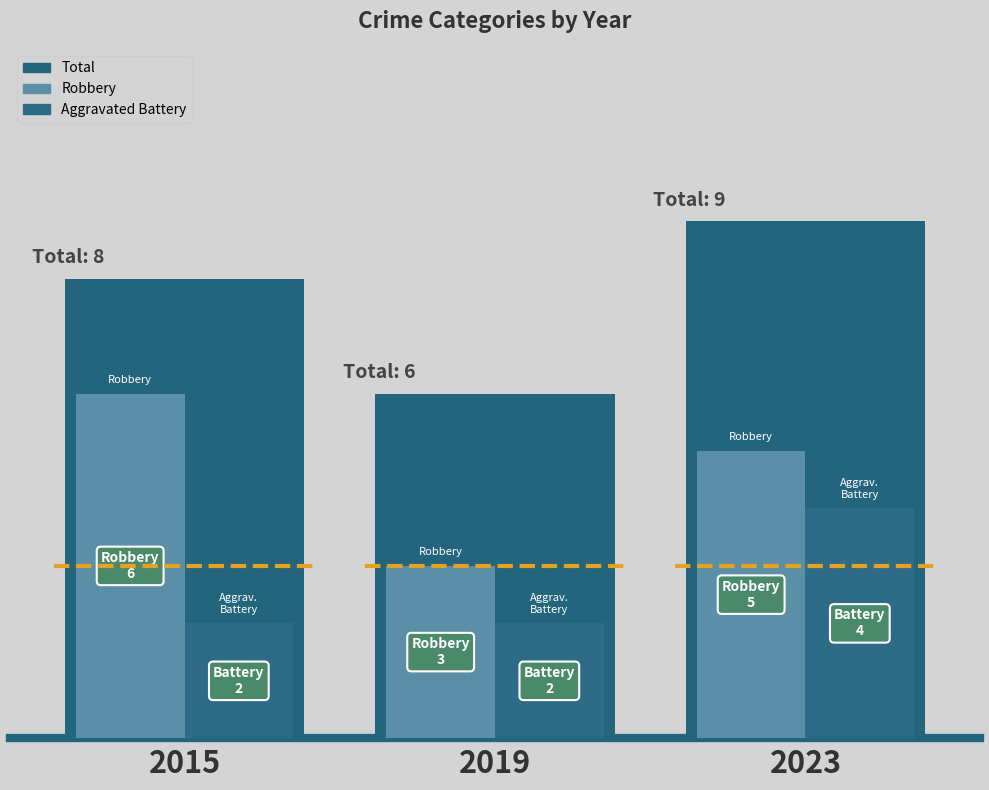

Which series has the largest range (max minus min)?

Total